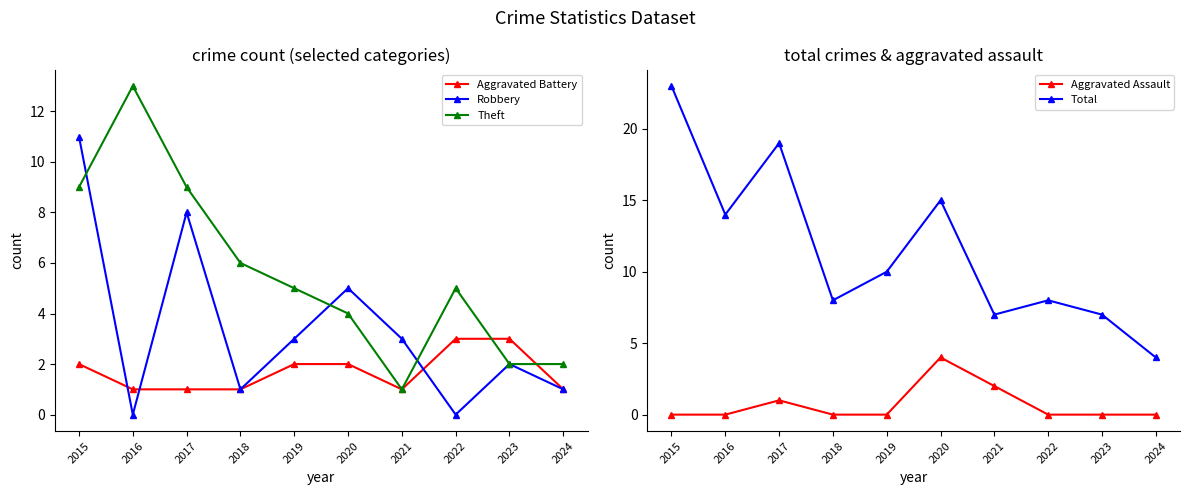

True or false: Aggravated Assault and Robbery cross at least once.

False